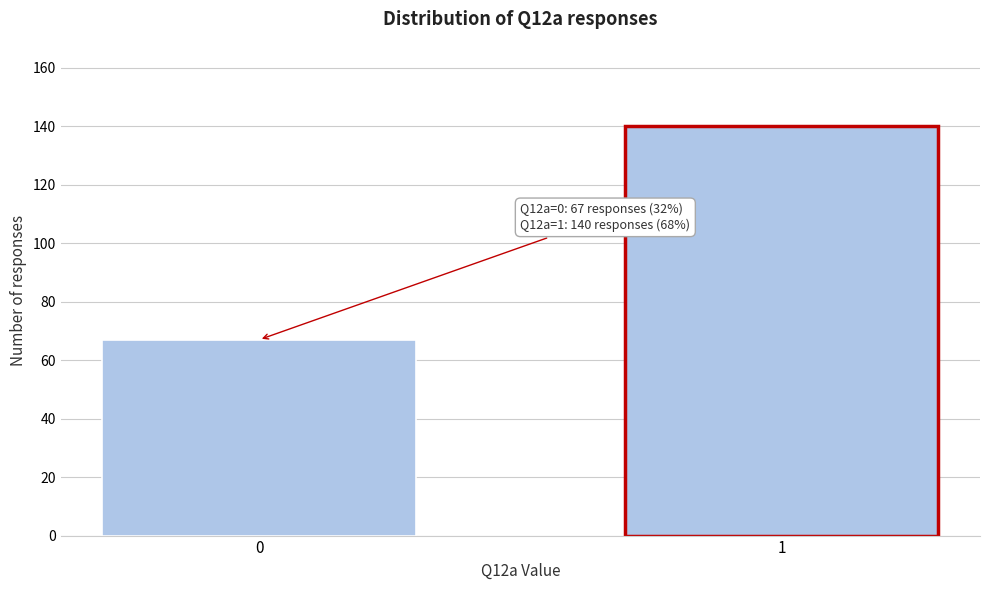

Reading left to right, extract all data points from this chart.

0=67	1=140